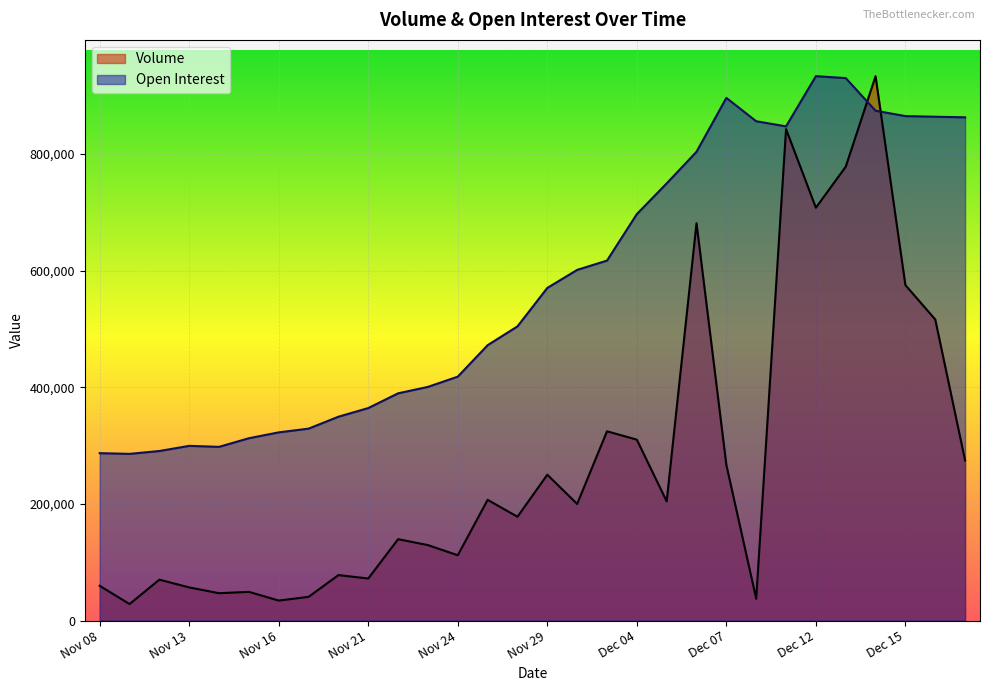

What is the minimum value shown in the chart?

28338.5